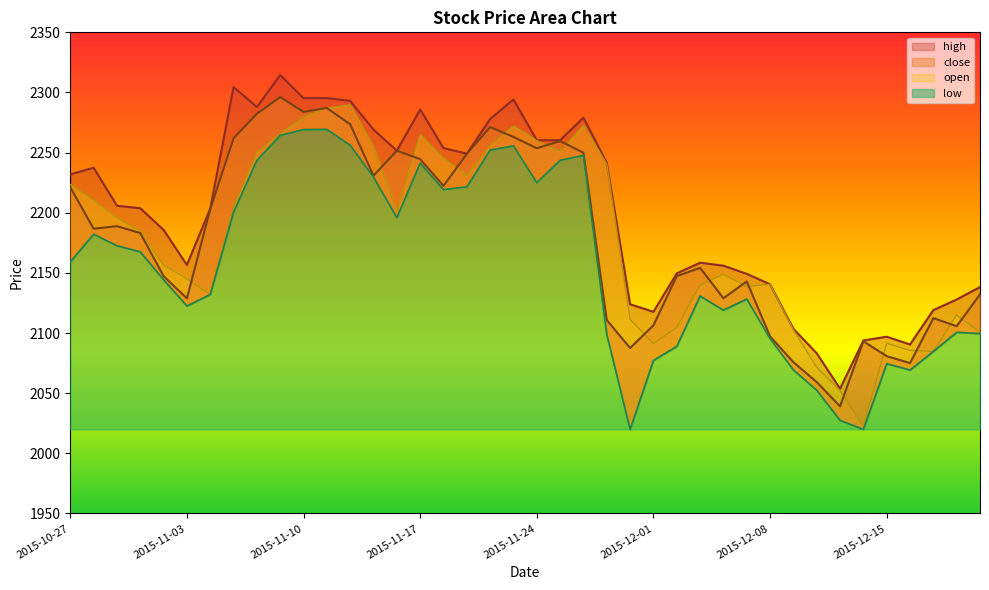

Does the chart have visible grid lines?

No